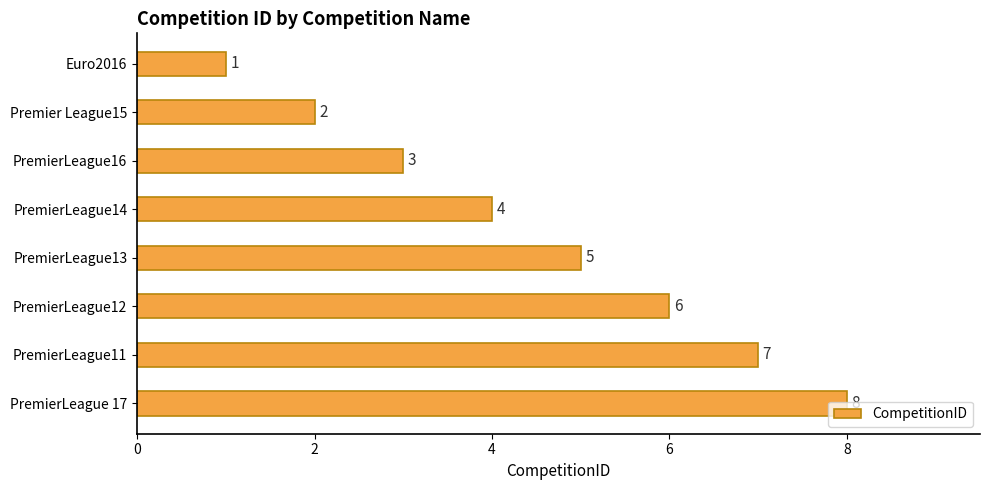

How many series are shown in this chart?

1